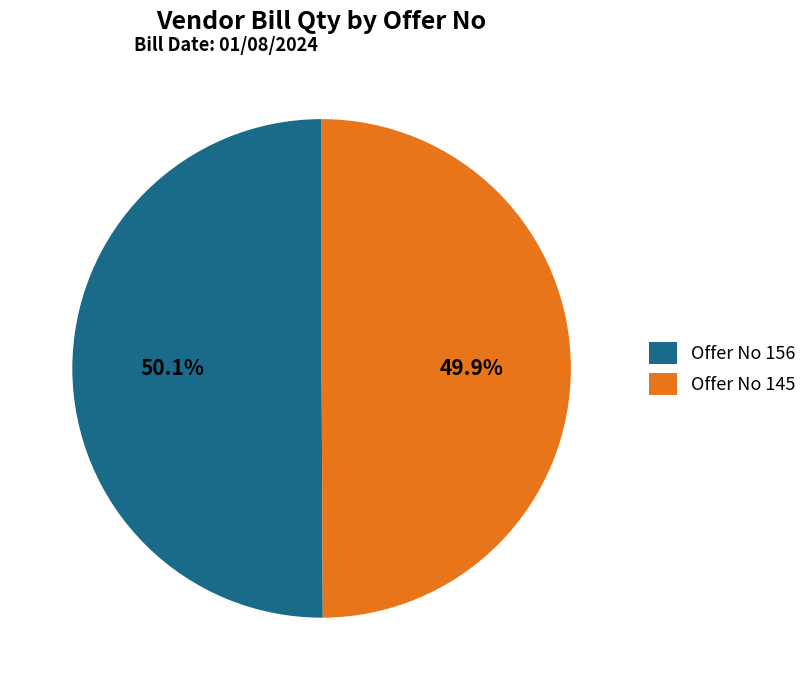

Does any single category account for the majority?

Yes